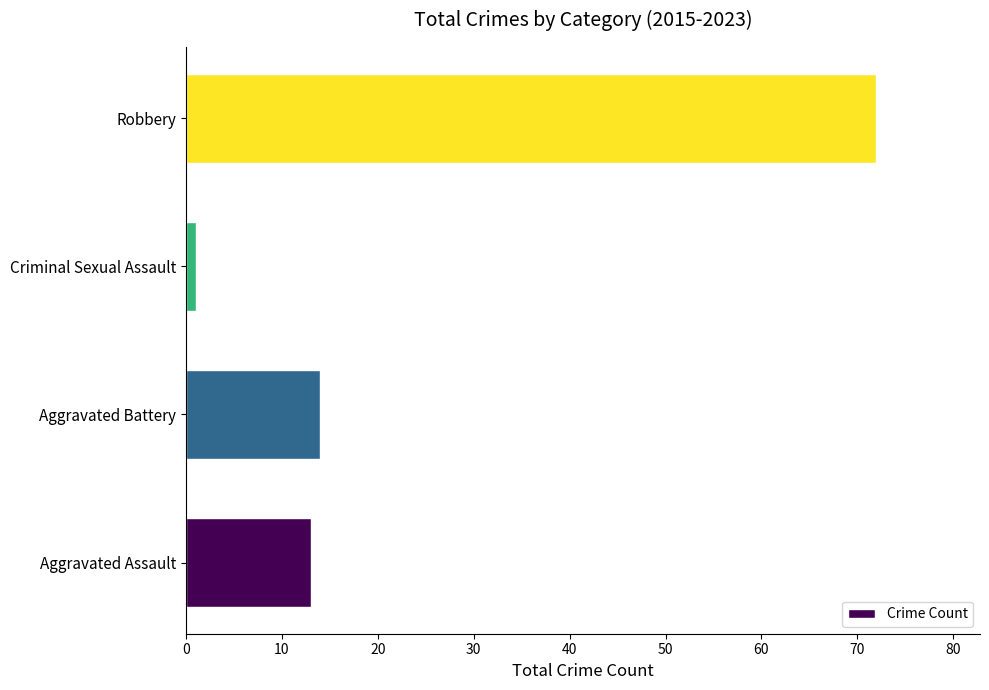

Is it true that the value at Aggravated Battery is 25?

False